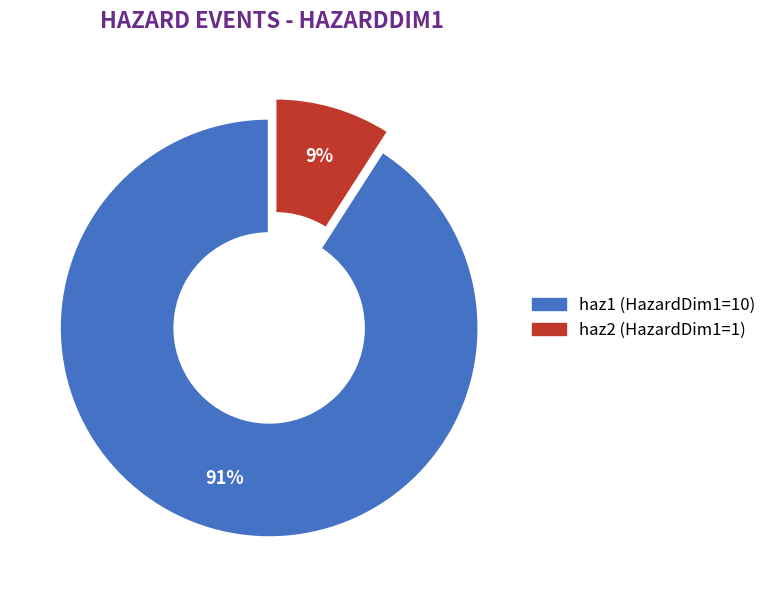

Which has a higher value, haz2 or haz1?

haz1